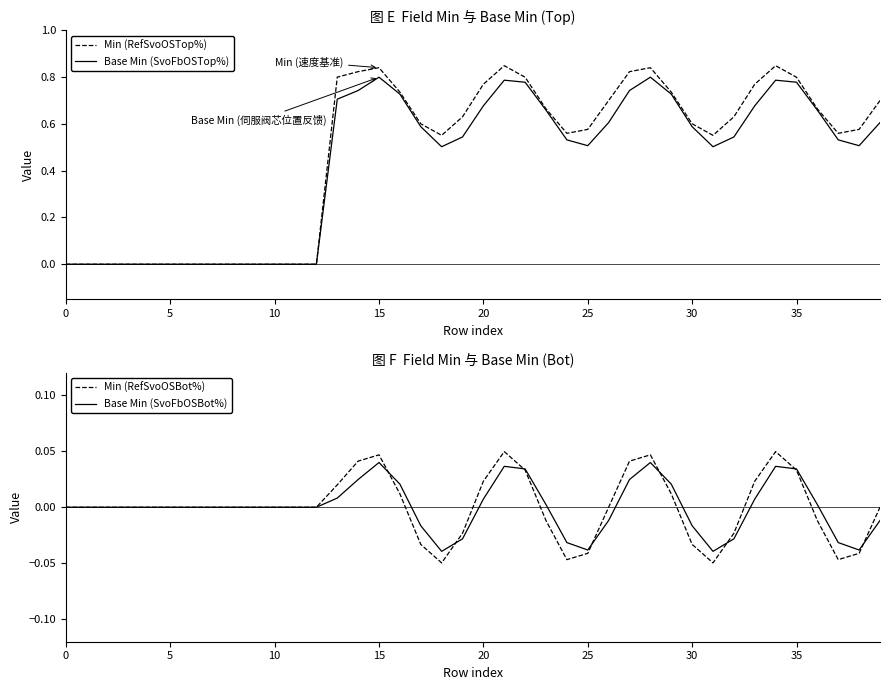

Rank the series by their maximum value, from highest to lowest.

Min (RefSvoOSTop%), Base Min (SvoFbOSTop%), Min (RefSvoOSBot%), Base Min (SvoFbOSBot%)